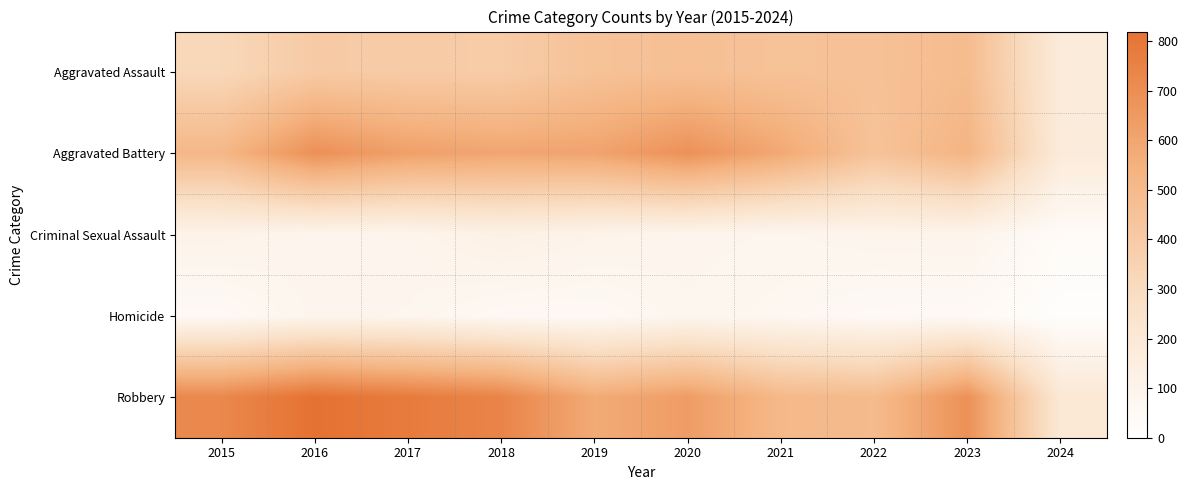

Reading left to right, list all the values displayed in this chart.

Aggravated Assault: 2015=323	2016=402	2017=396	2018=392	2019=452	2020=466	2021=452	2022=458	2023=488	2024=178
Aggravated Battery: 2015=515	2016=691	2017=623	2018=600	2019=608	2020=686	2021=587	2022=446	2023=530	2024=179
Criminal Sexual Assault: 2015=105	2016=87	2017=91	2018=123	2019=102	2020=89	2021=81	2022=93	2023=96	2024=33
Homicide: 2015=50	2016=87	2017=82	2018=56	2019=53	2020=81	2021=69	2022=49	2023=48	2024=13
Robbery: 2015=726	2016=819	2017=780	2018=741	2019=577	2020=637	2021=506	2022=495	2023=690	2024=202